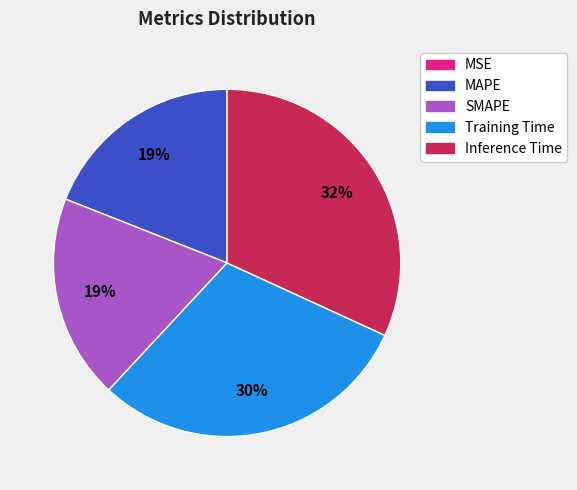

Does SMAPE account for over 50% of the chart?

No